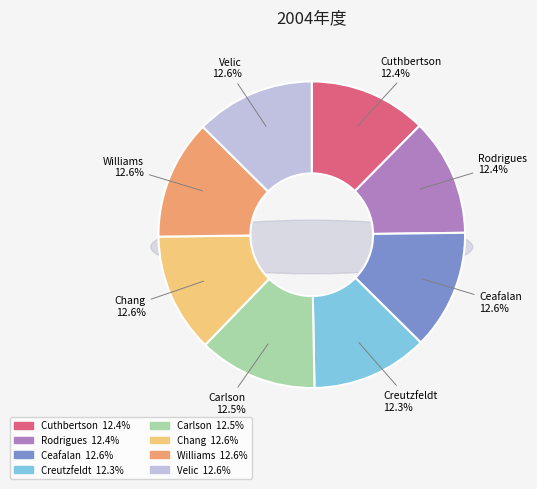

To the nearest percent, what is the combined percentage of Carlson and Rodrigues?

25%